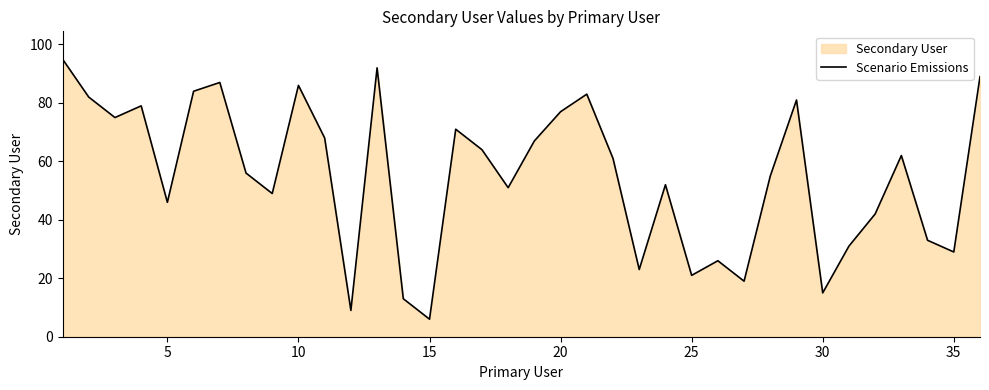

The chart shows a value of 34 at 5. True or false?

False